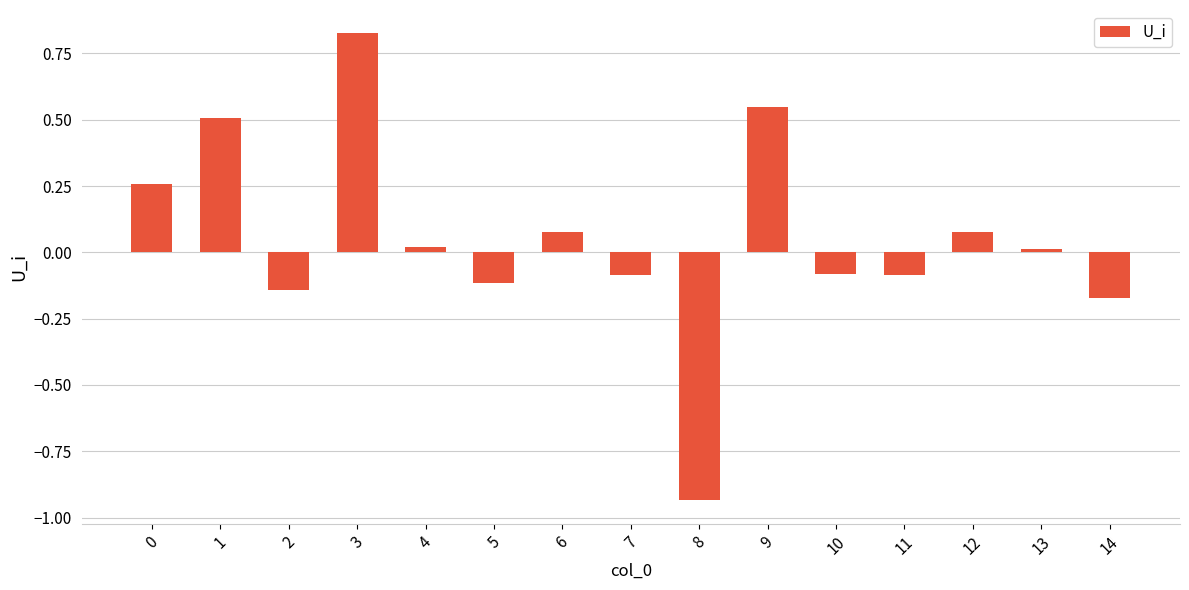

The value at 0 is 0.1. True or false?

False